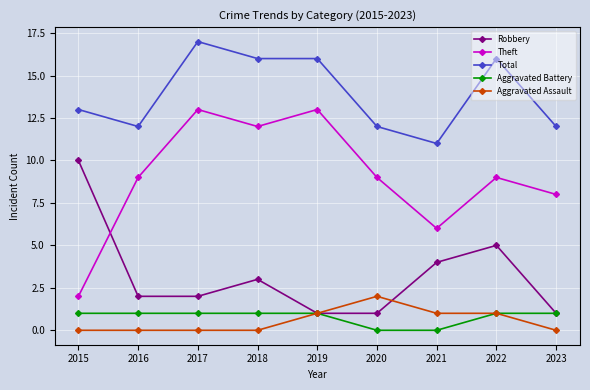

What is the approximate value of Theft at 2019?

13